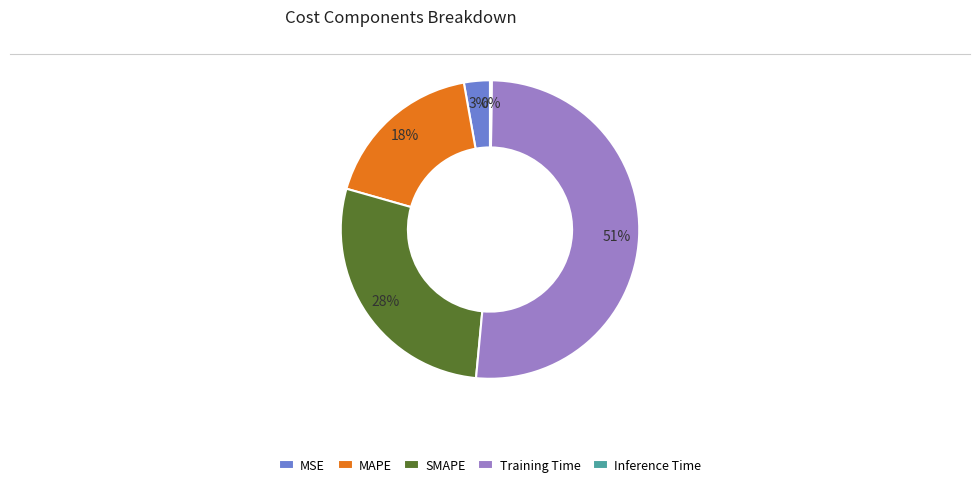

Is there a majority slice in this chart?

Yes